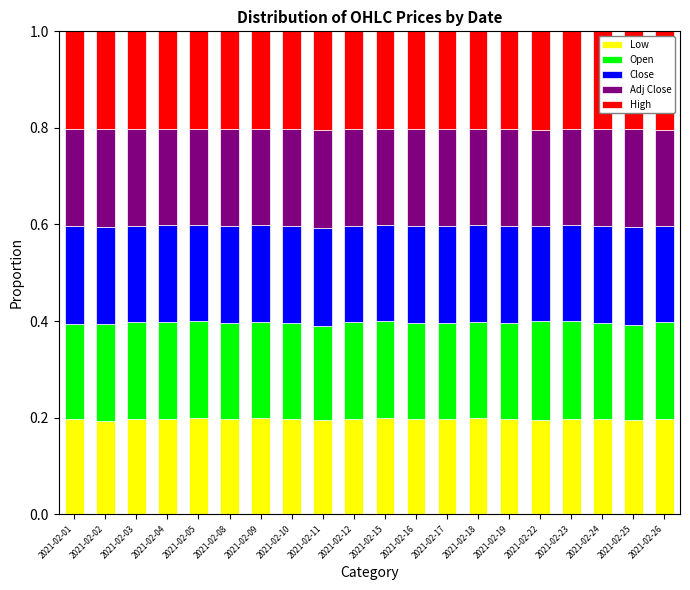

What is the total value across all series at 2021-02-02?

1.0